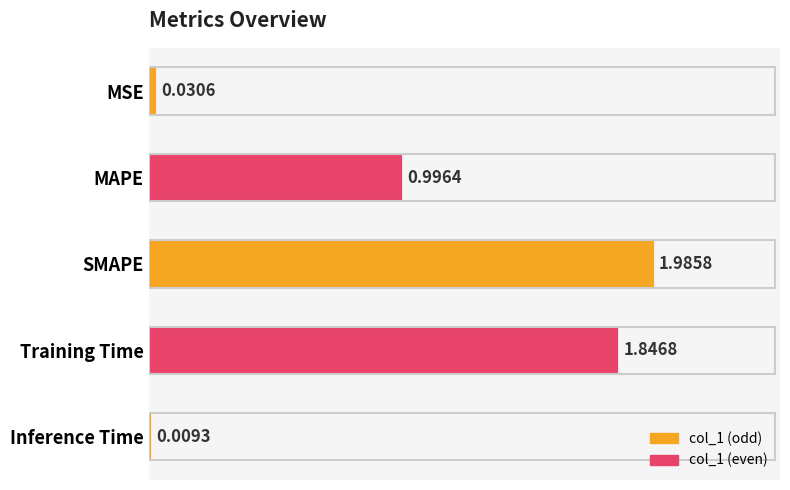

What is the average value?

1.0